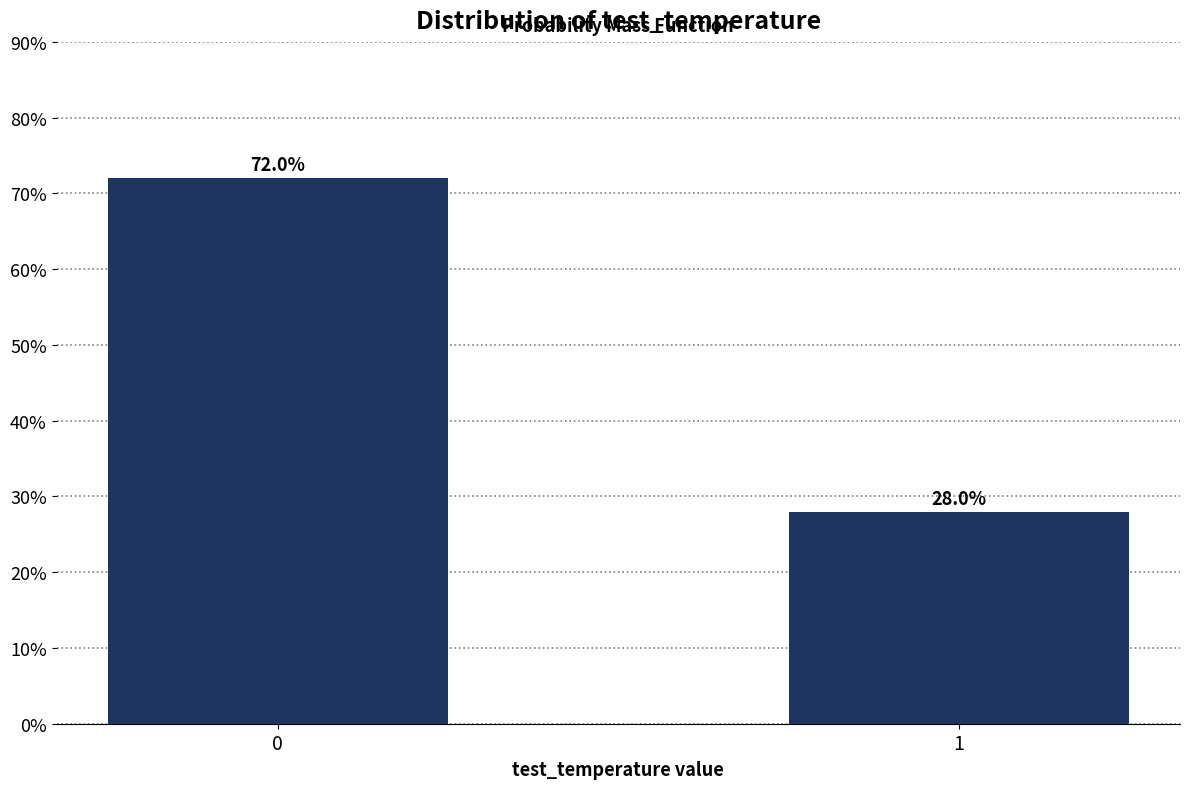

Reading left to right, extract all data points from this chart.

0=72.0	1=28.0